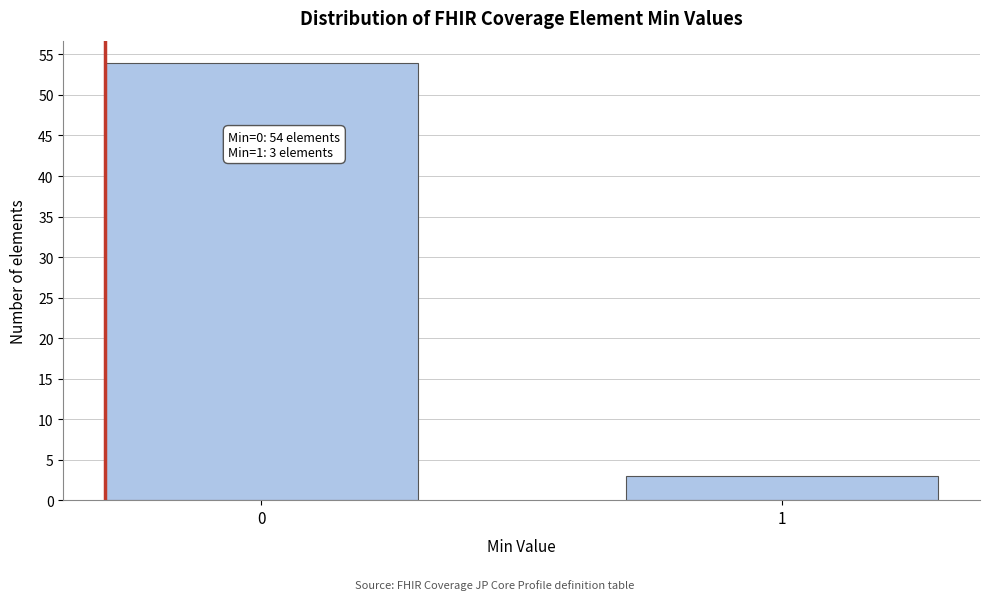

Reading left to right, what are all the values shown in this chart?

0=54	1=3